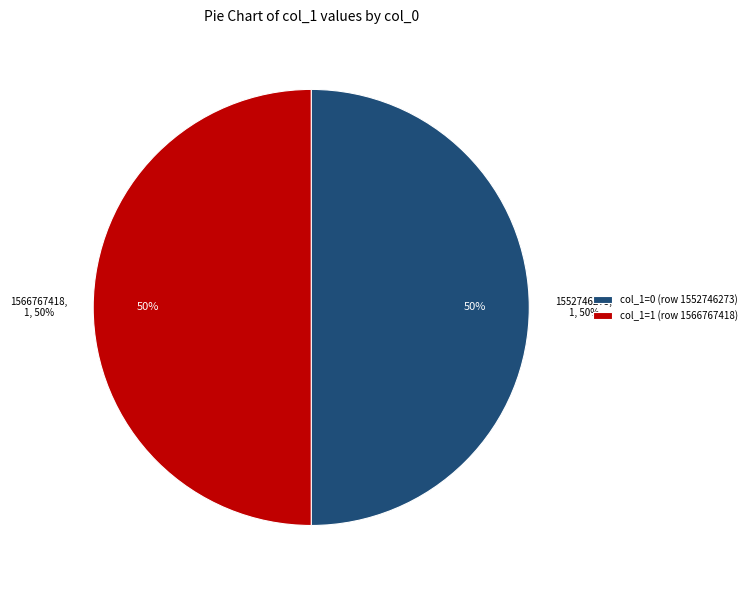

Rank the categories by value from highest to lowest.

1566767418, 1552746273